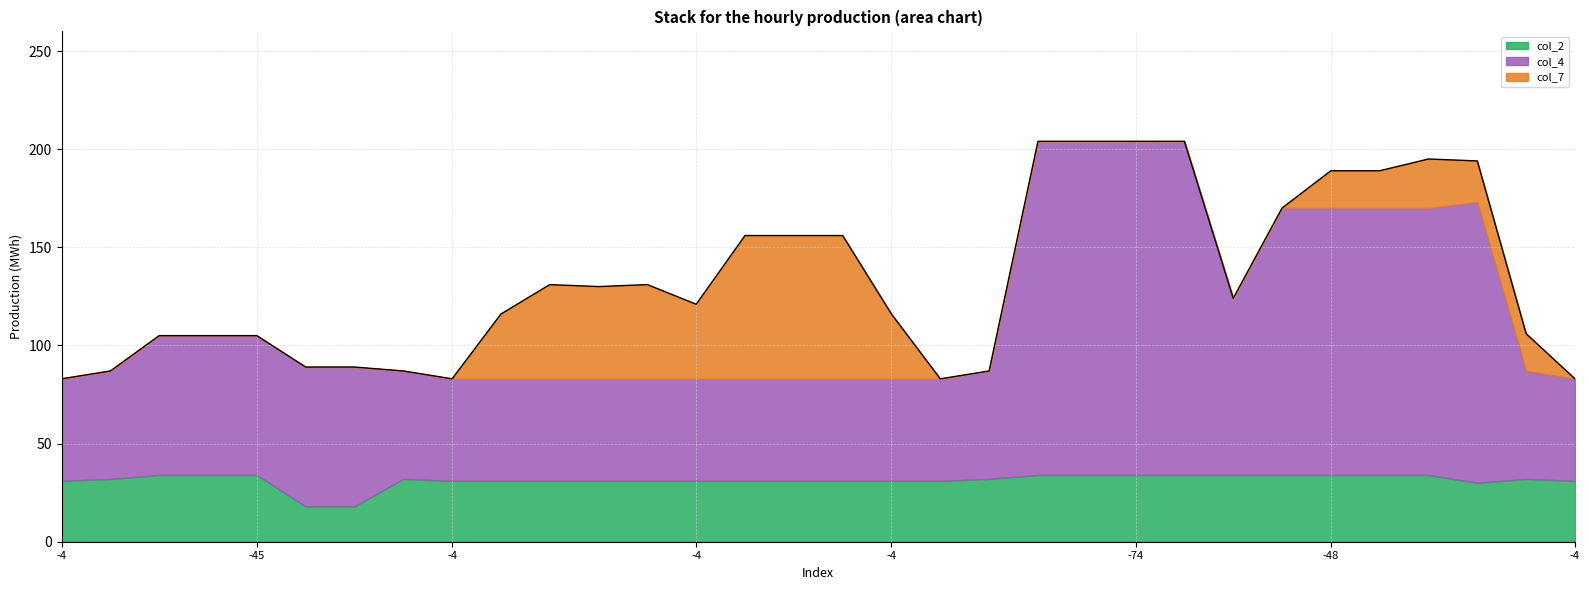

What is the sum of all col_2 values?

1005